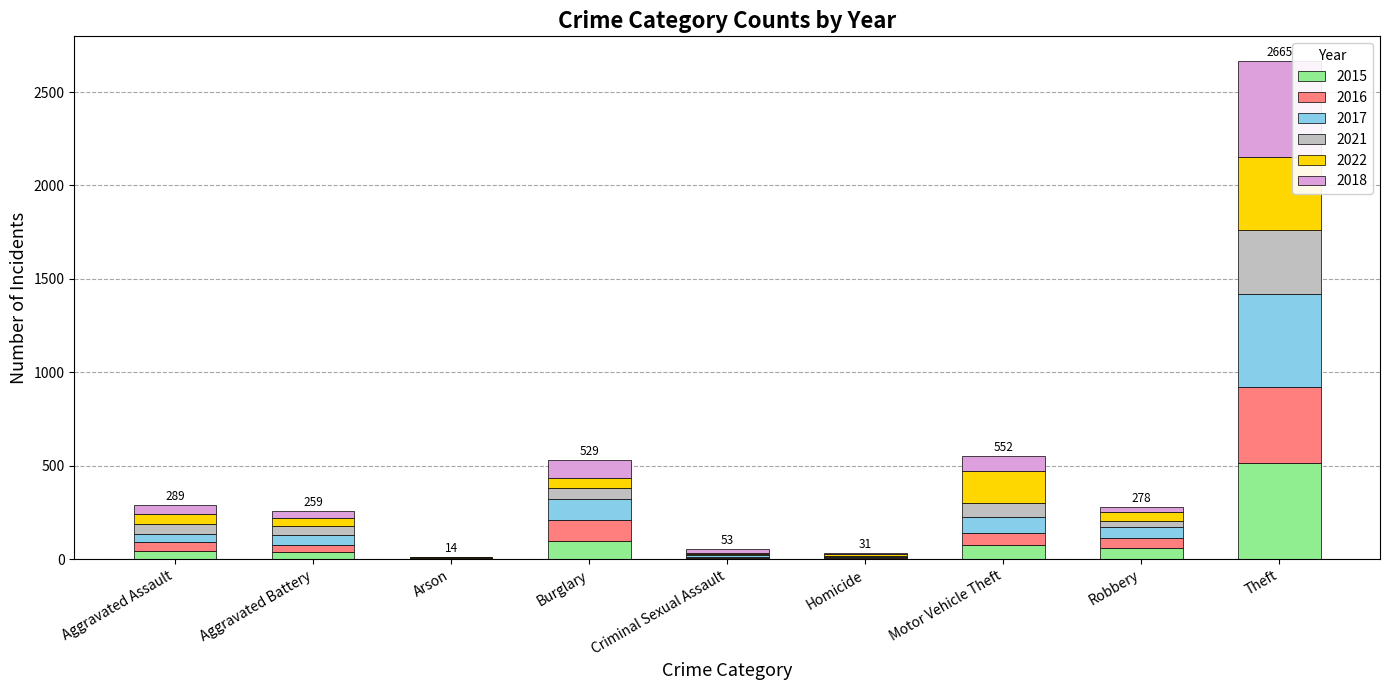

What is the highest value of the 2015 series?

515